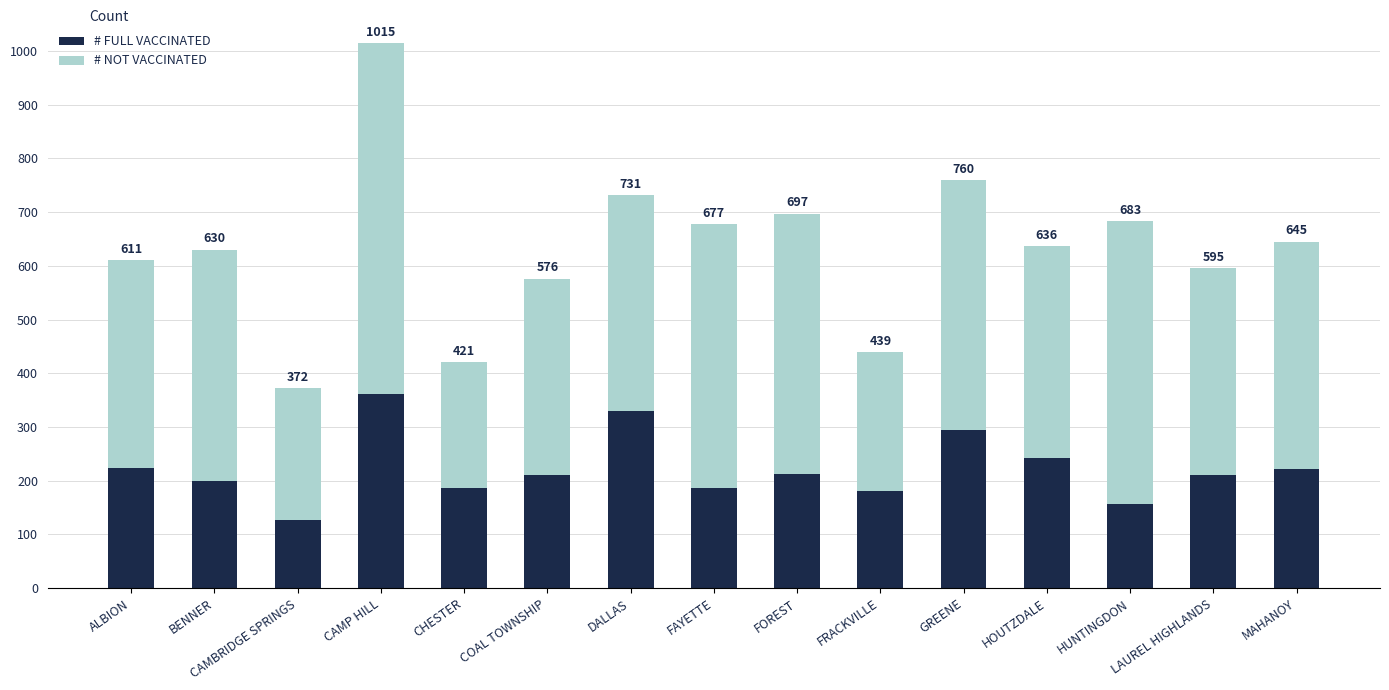

At which category is the sum across all series the highest?

CAMP HILL